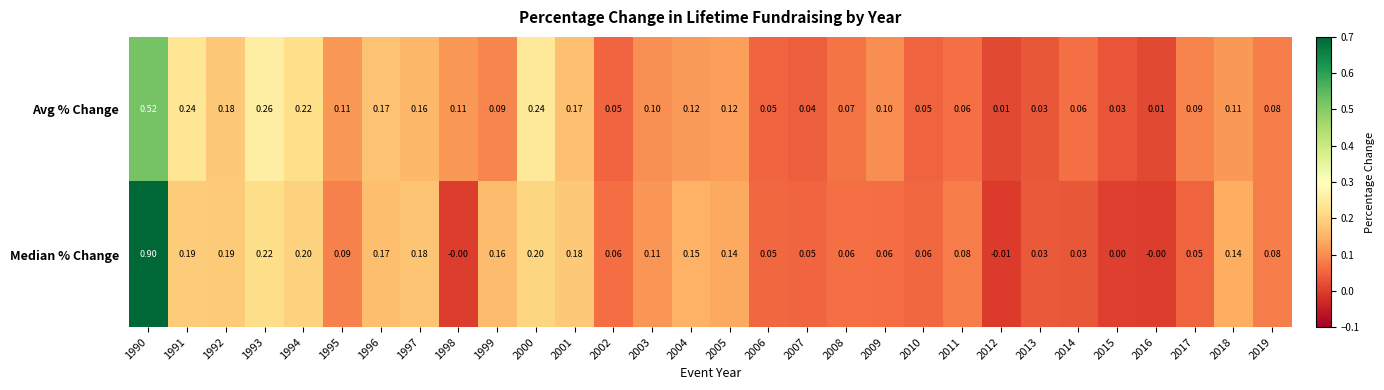

How many series are shown in this chart?

2